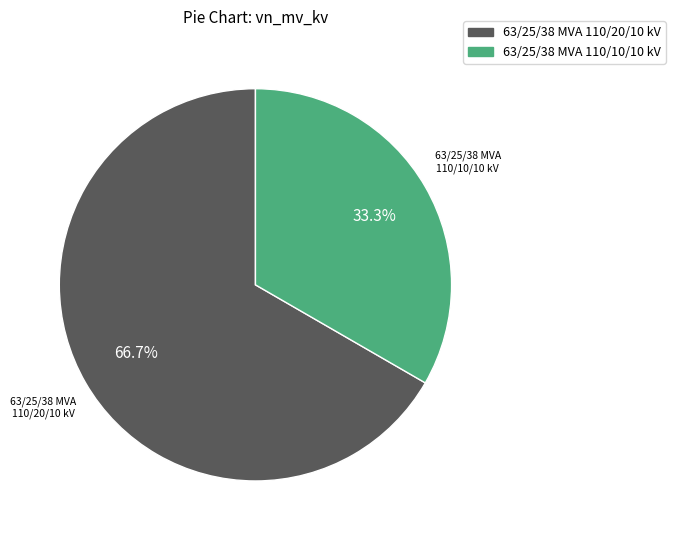

How much of the chart is everything except 63/25/38 MVA 110/10/10 kV?

66.7%